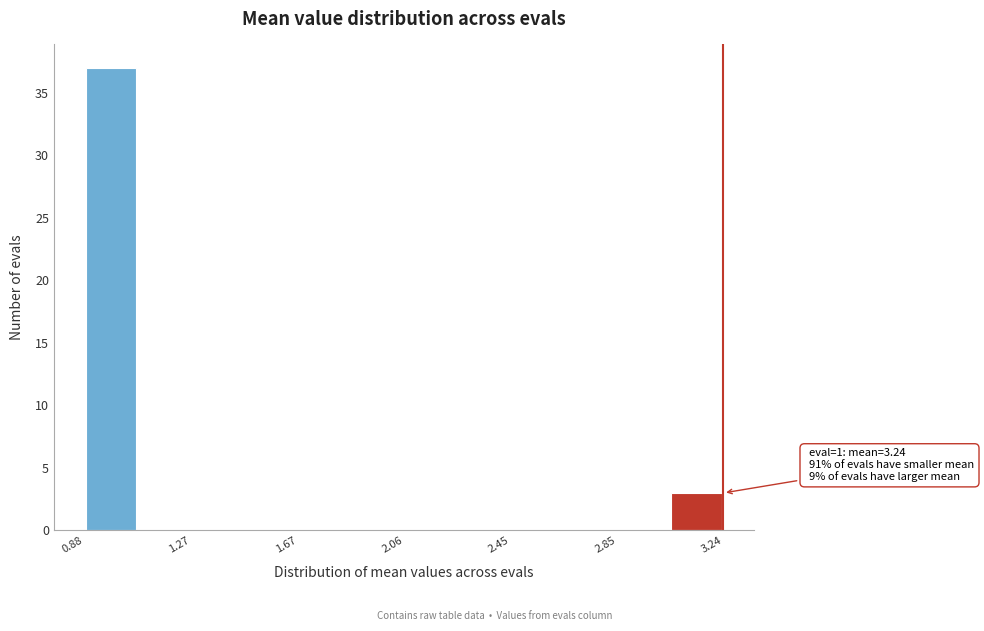

Around what value on the x-axis is the tallest bar? Give the approximate position of its centre, as read against the axis.

1.00